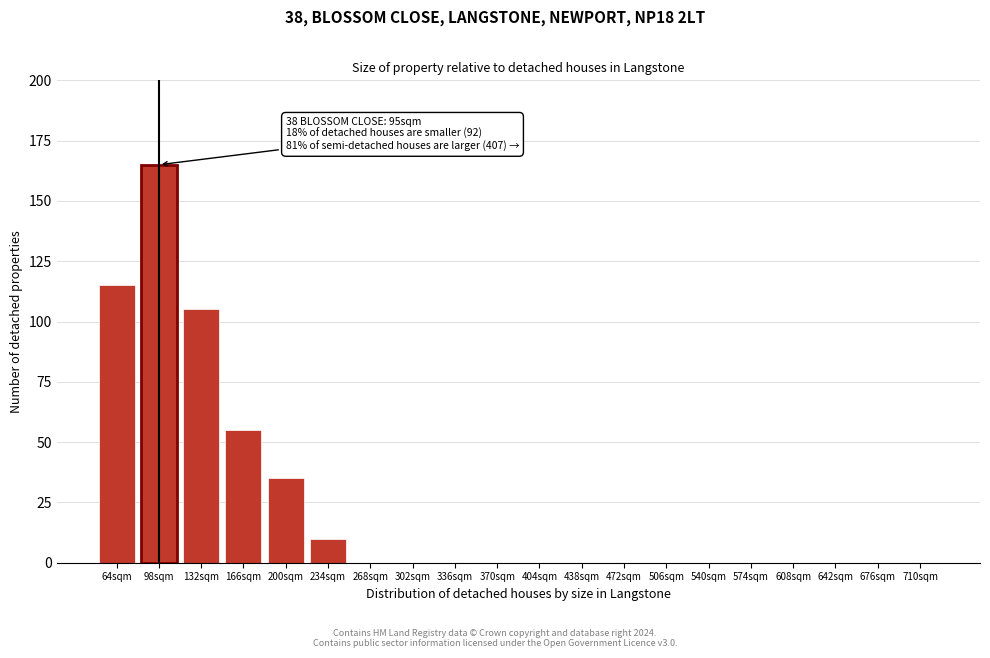

Reading left to right, extract all data points from this chart.

64sqm=115	98sqm=165	132sqm=105	166sqm=55	200sqm=35	234sqm=10	268sqm=0	302sqm=0	336sqm=0	370sqm=0	404sqm=0	438sqm=0	472sqm=0	506sqm=0	540sqm=0	574sqm=0	608sqm=0	642sqm=0	676sqm=0	710sqm=0